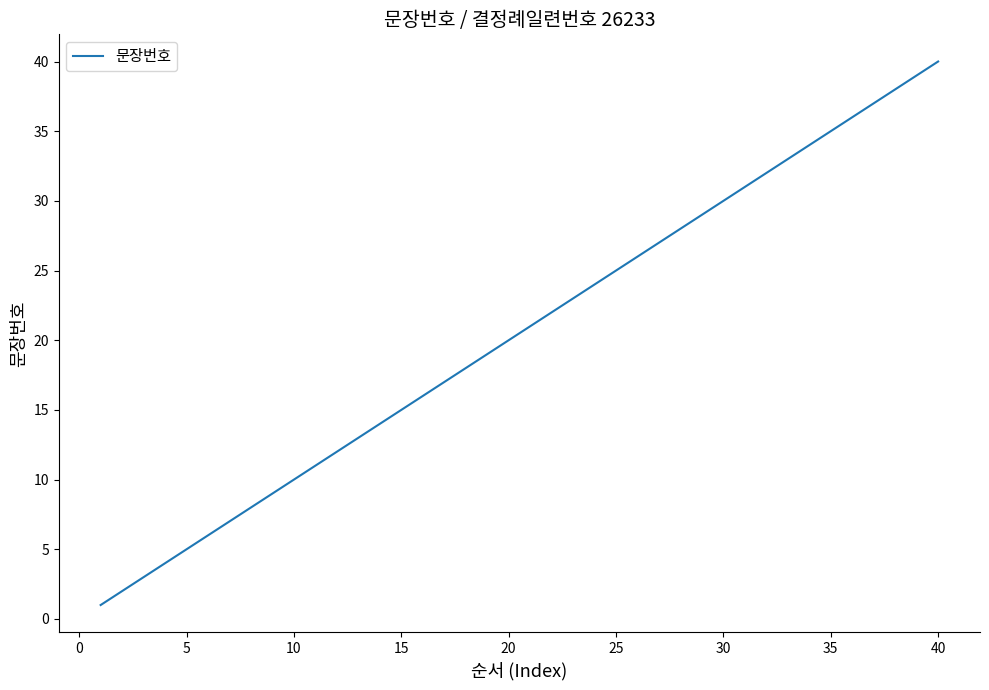

Is it true that the value at 20 is 8?

False